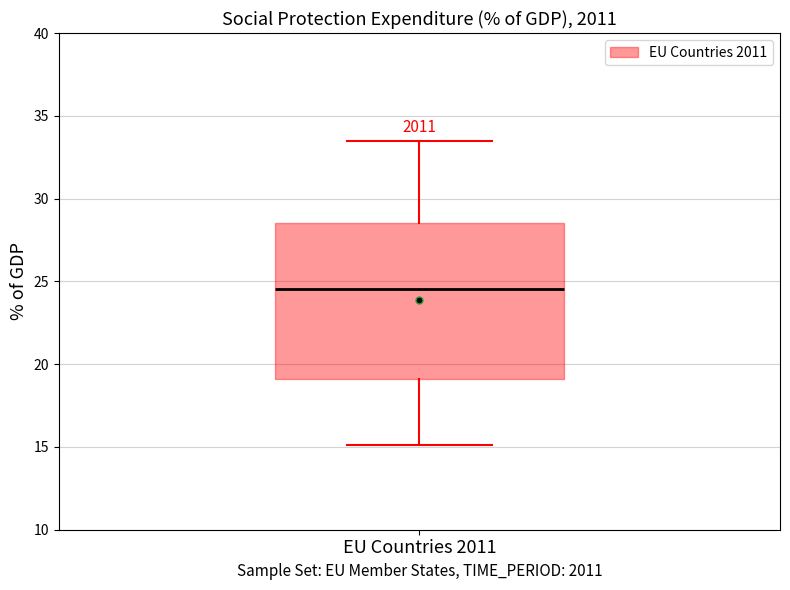

Where does the median line of the box for EU Countries 2011 sit on the y-axis? The values are not printed on the chart, so give them approximately, as read against the axis.

24.5